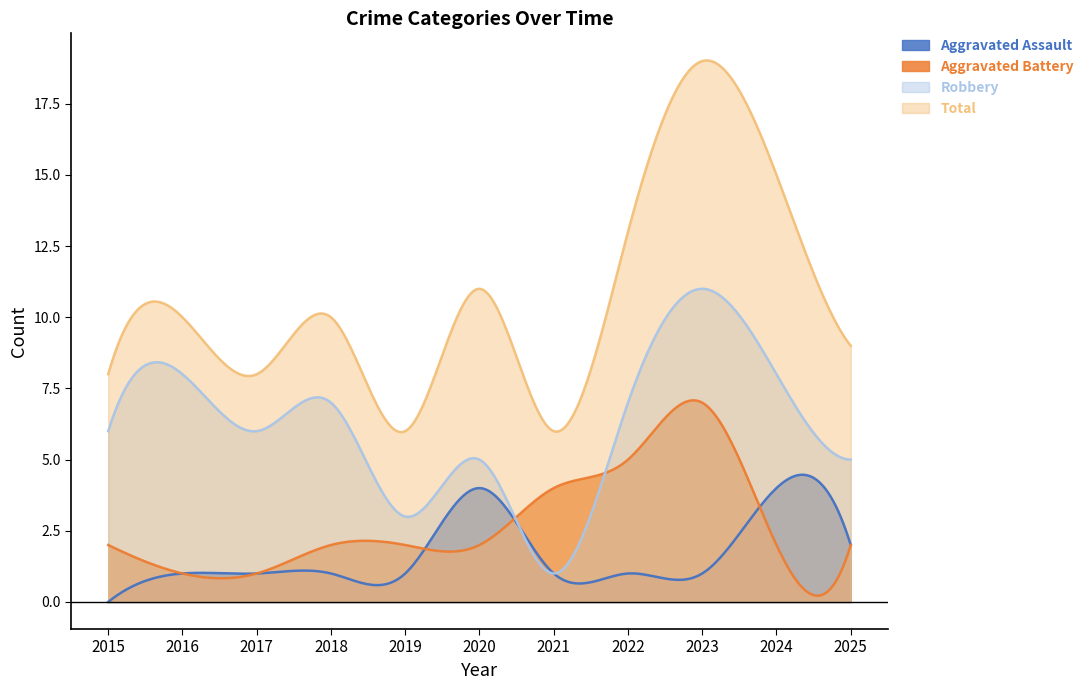

Where is Total nearest to the value 12?

2020